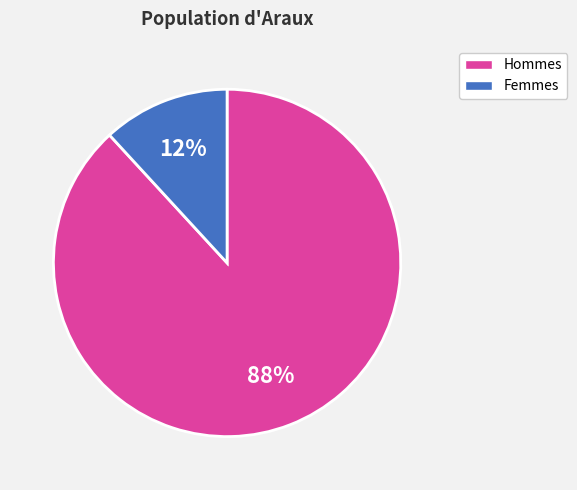

Is there any slice that represents more than half of the pie?

Yes